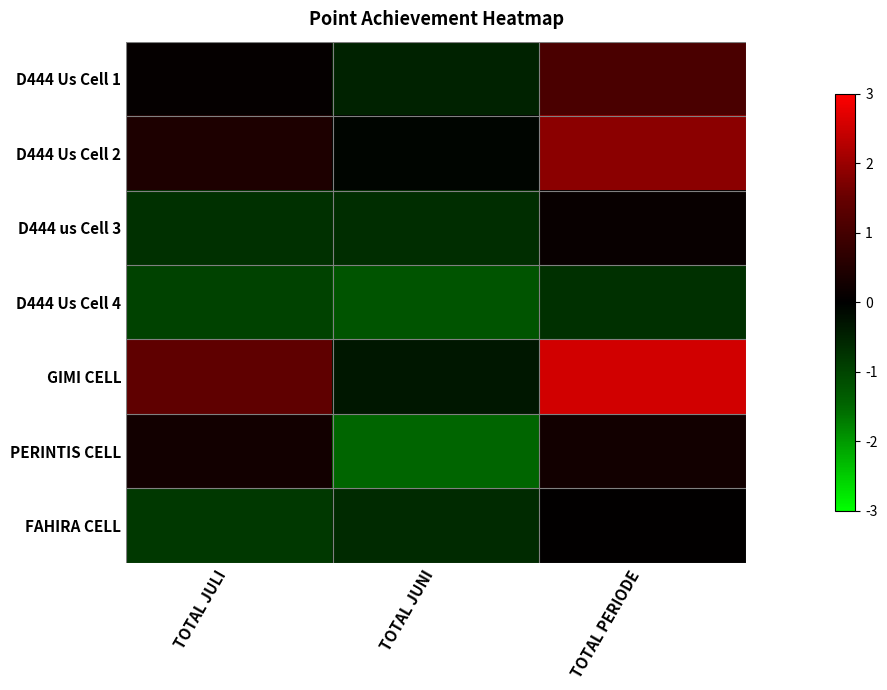

At how many categories does at least one series exceed 0?

2